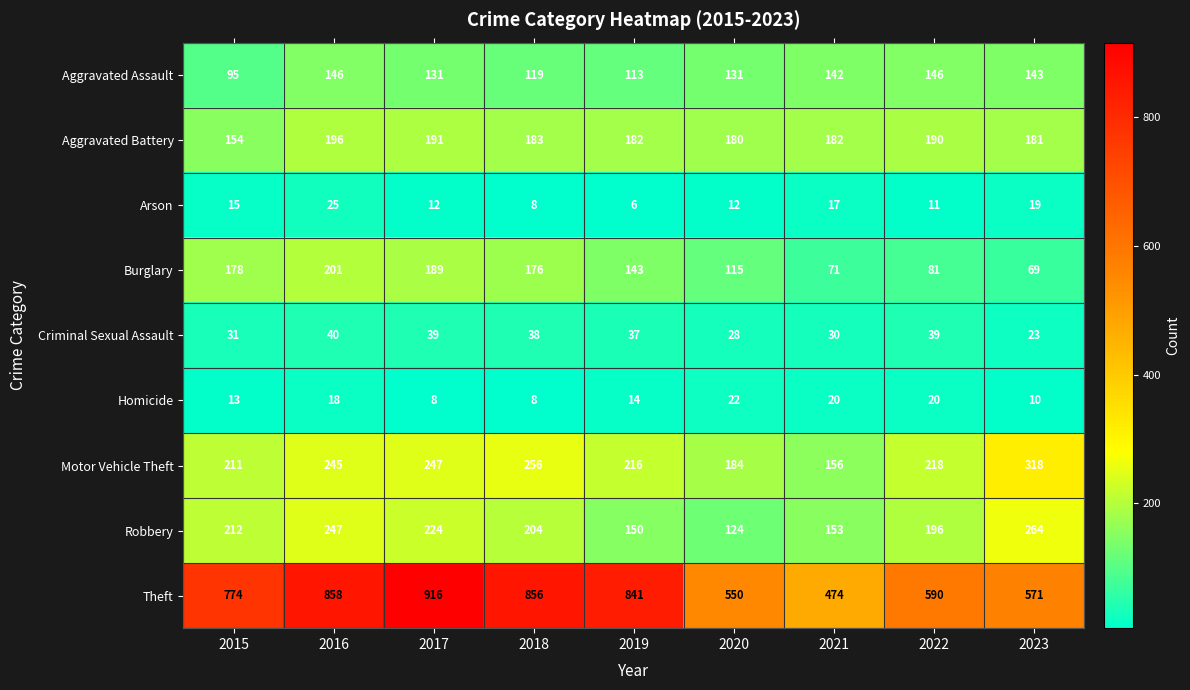

What is the spread (max minus min) of values at 2018?

848